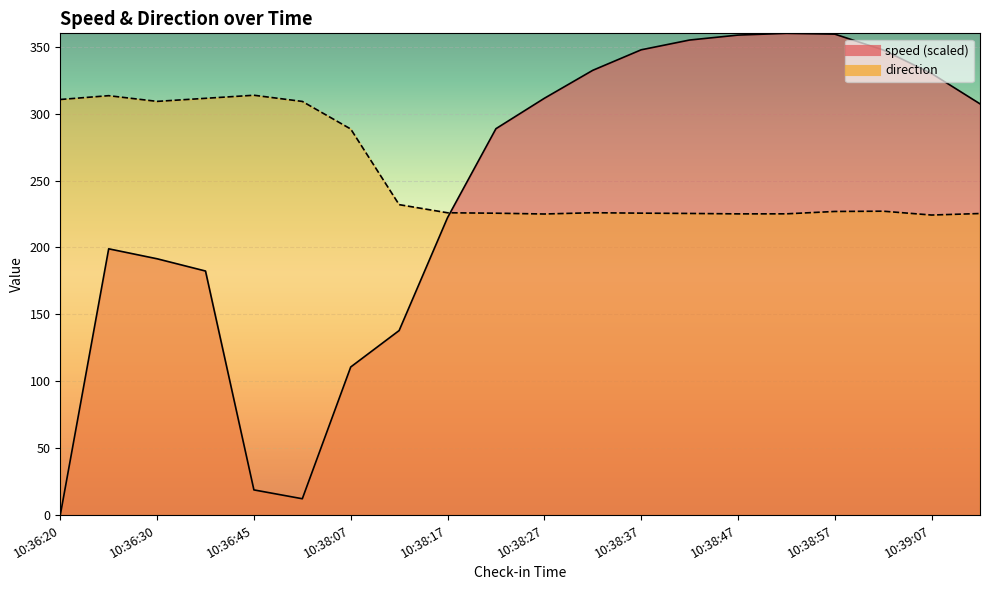

At which label does direction first exceed 226?

10:36:20